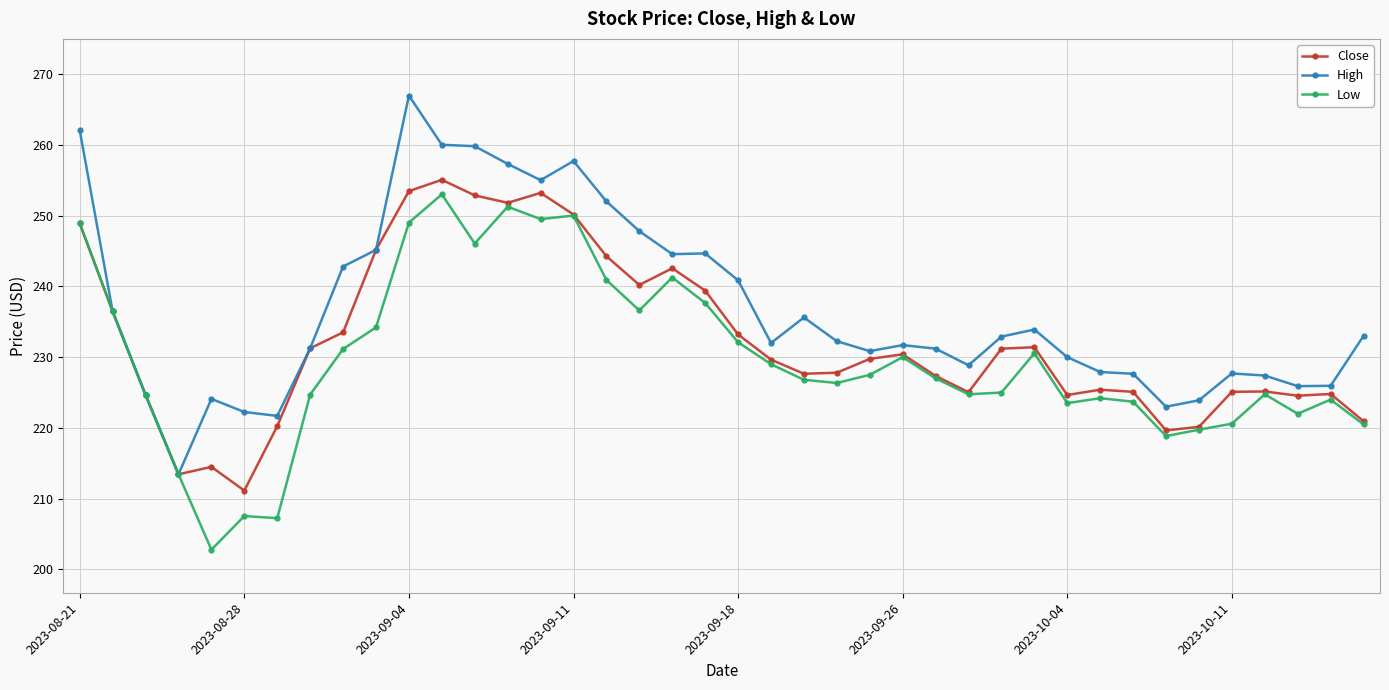

In Close, how many points are higher than both neighbors (excluding endpoints)?

9